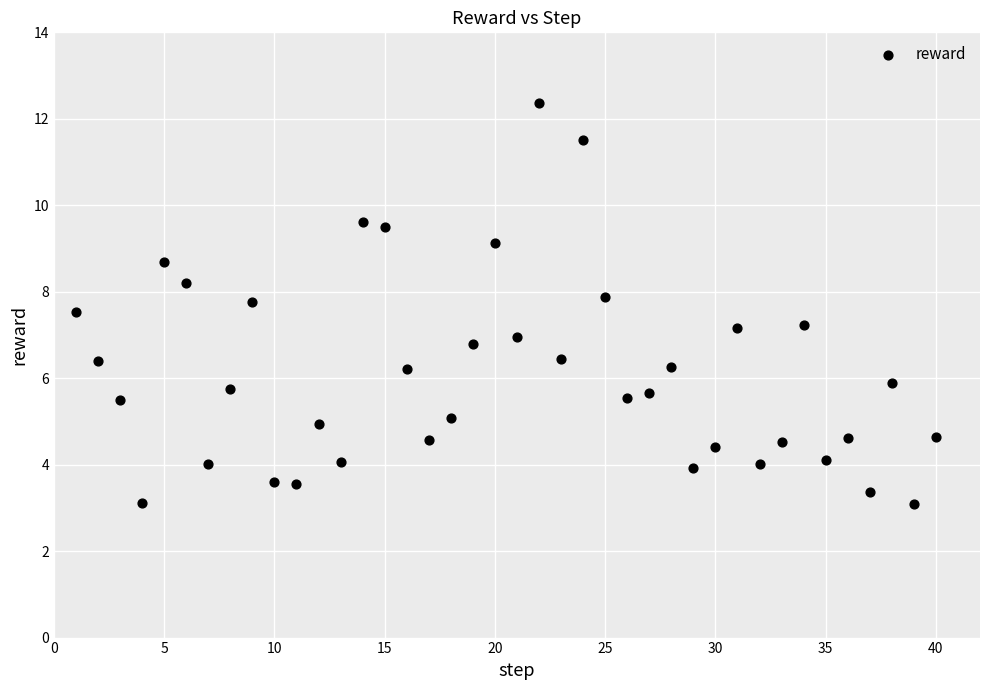

What is the range of X values (max minus min)?

39.0